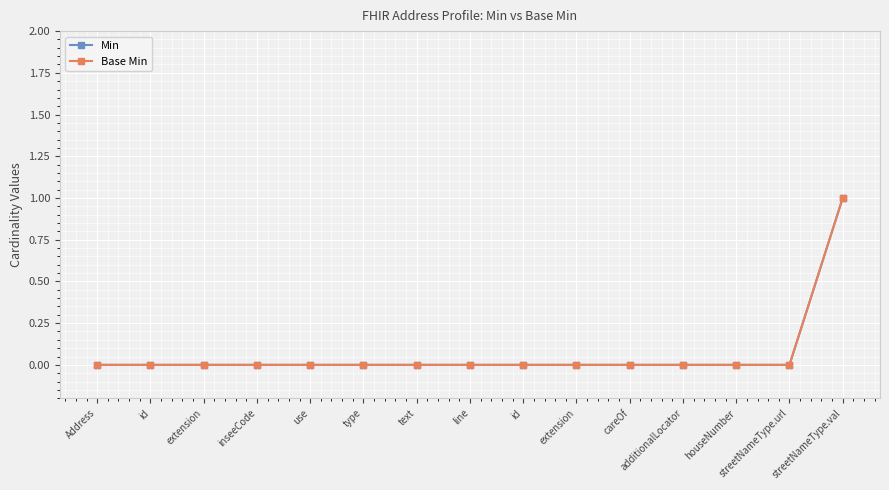

True or false: Base Min and Min intersect in this chart.

False